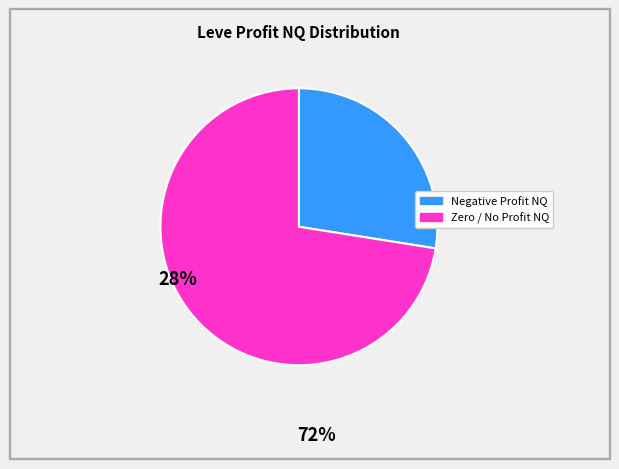

How many slices are in this pie chart?

2